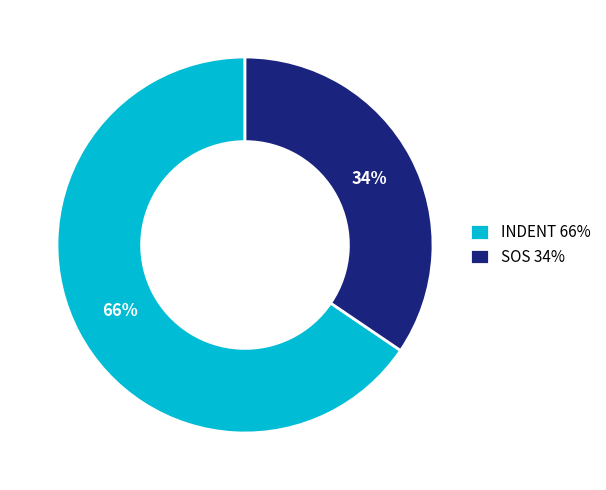

Is the sum of SOS 34% and INDENT 66% greater than half?

Yes